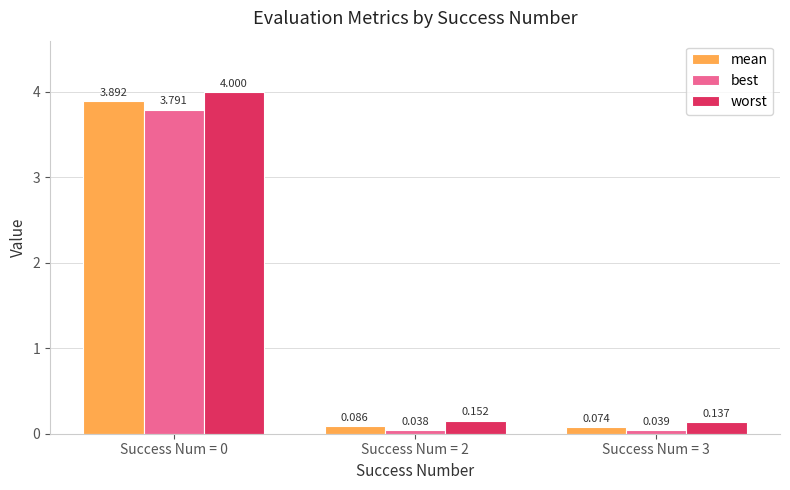

What is the highest value of the worst series?

4.0